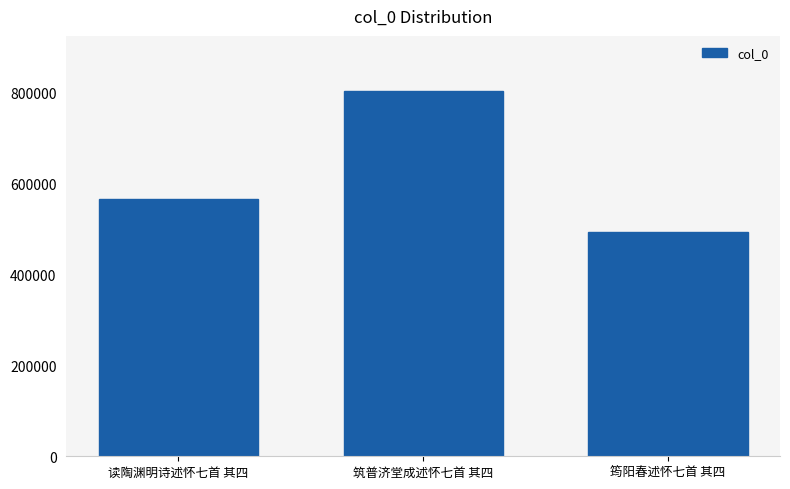

The value at 读陶渊明诗述怀七首 其四 is 565727. True or false?

True